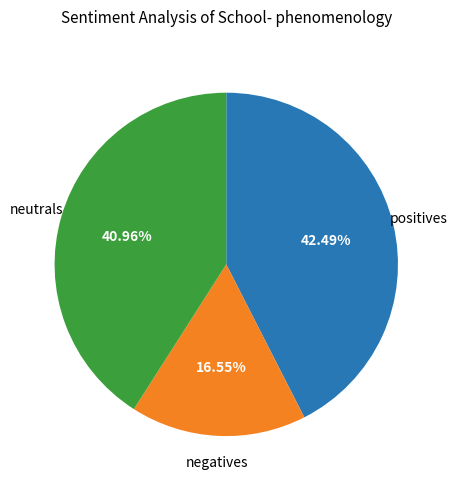

Does any single category account for the majority?

No